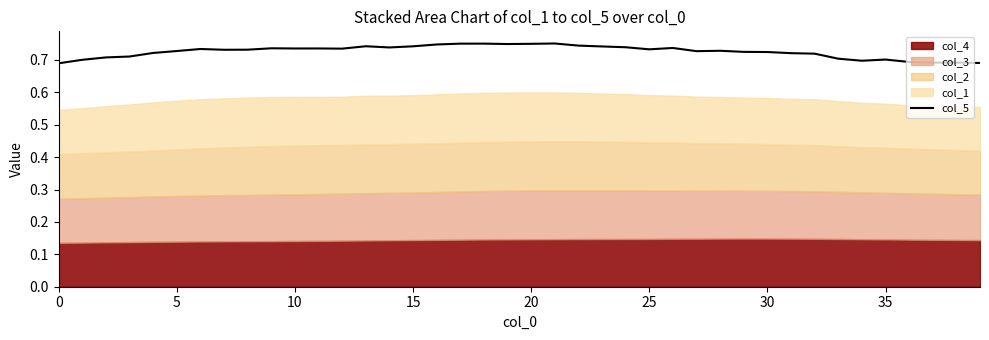

Is it true that the value at 16 is 0.2?

False